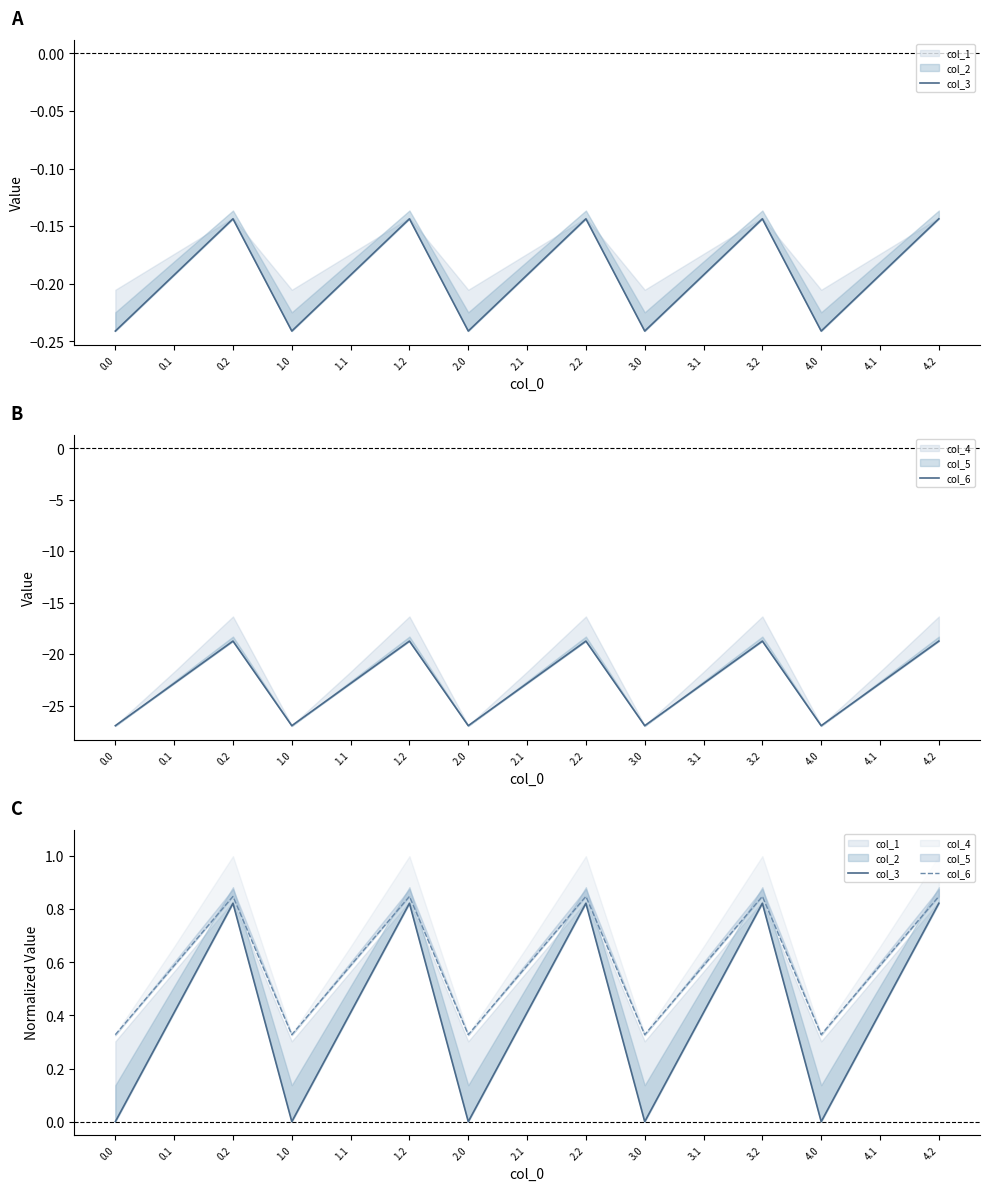

What is the spread (max minus min) of values at 3.0?

0.3